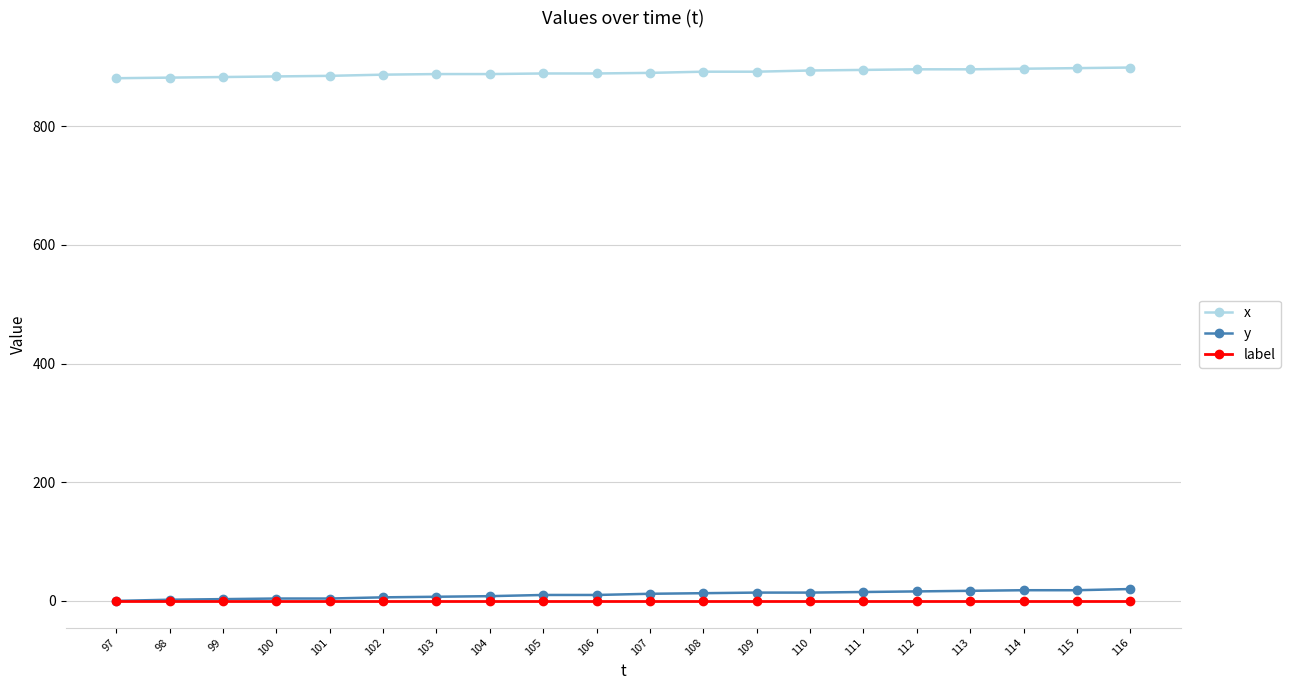

What is the sum of all y values?

211